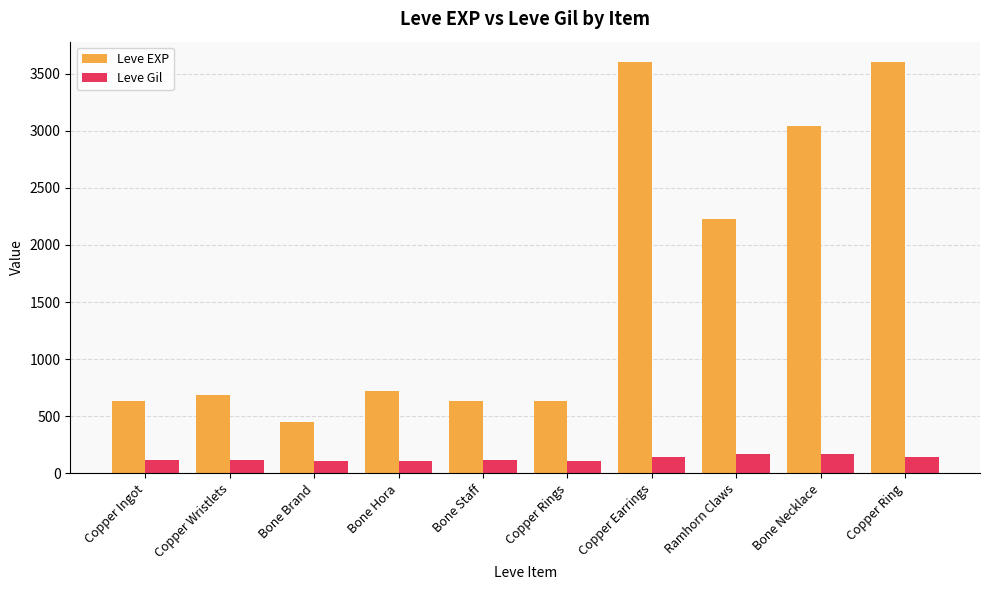

At Copper Wristlets, list the series in order from smallest to largest.

Leve Gil, Leve EXP